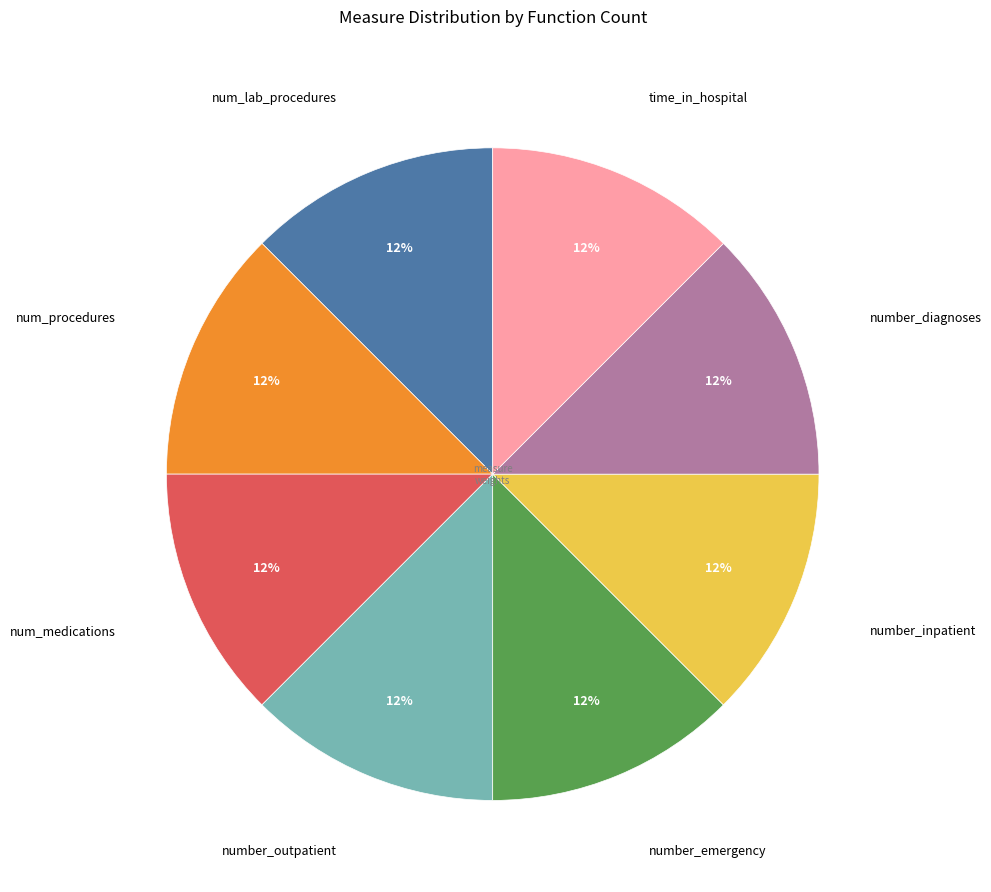

How many slices are in this pie chart?

8